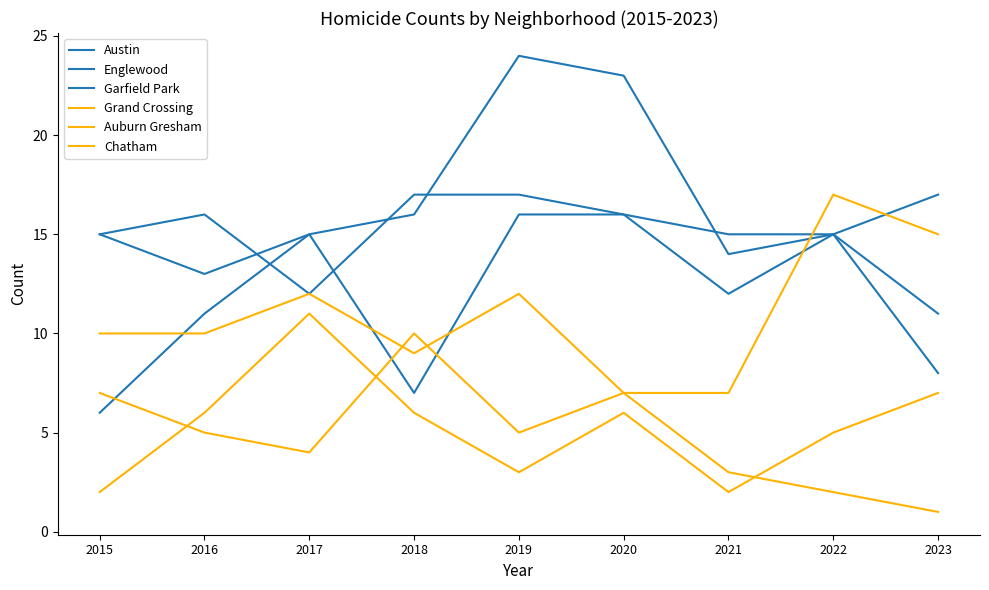

What is the maximum value shown in the chart?

24